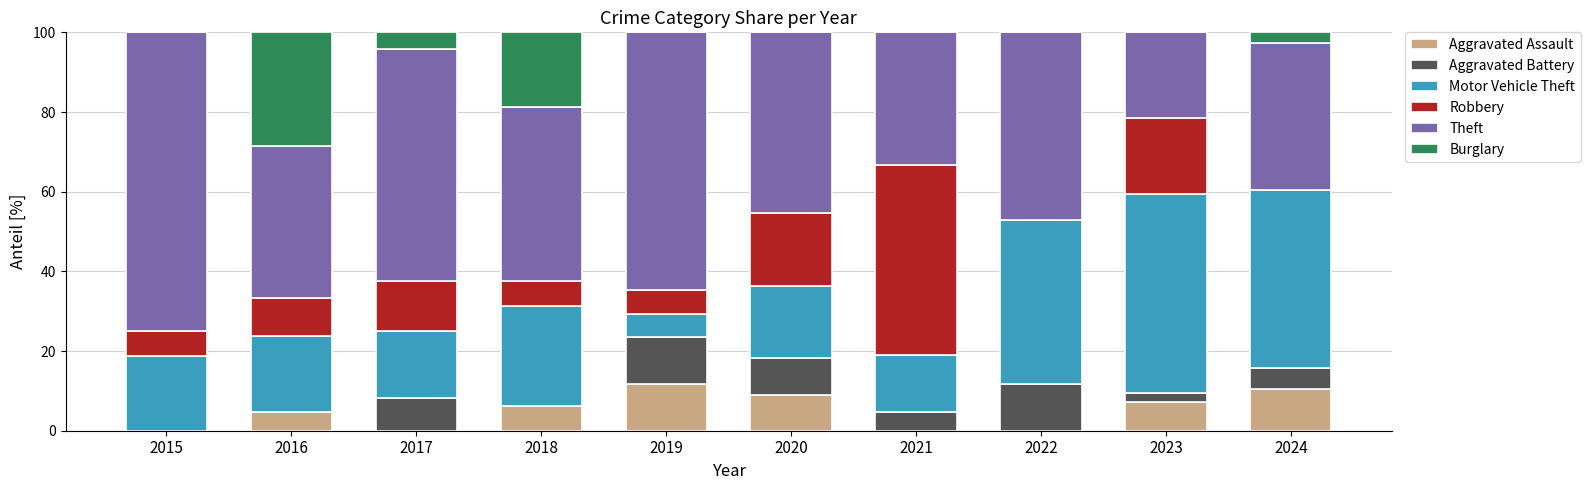

What is the total value across all series at 2020?

100.0